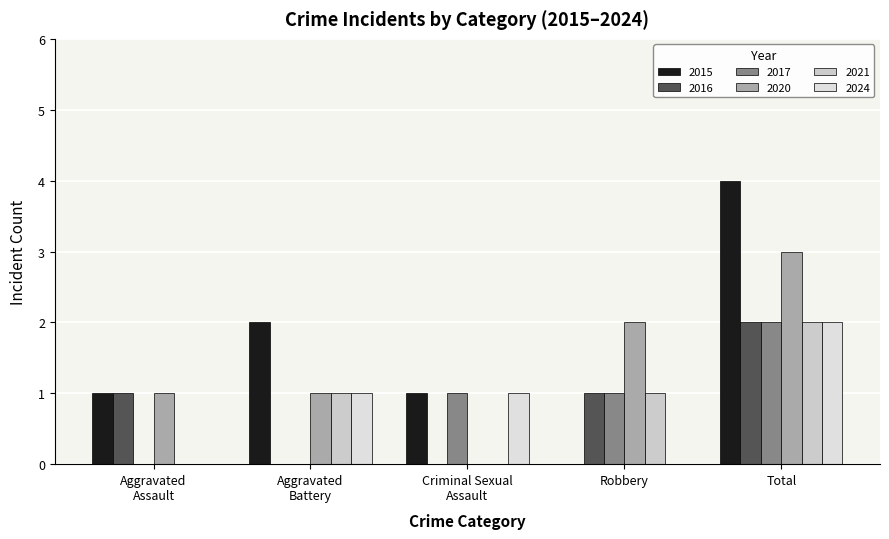

At which label is 2016 closest to 1?

Aggravated Assault